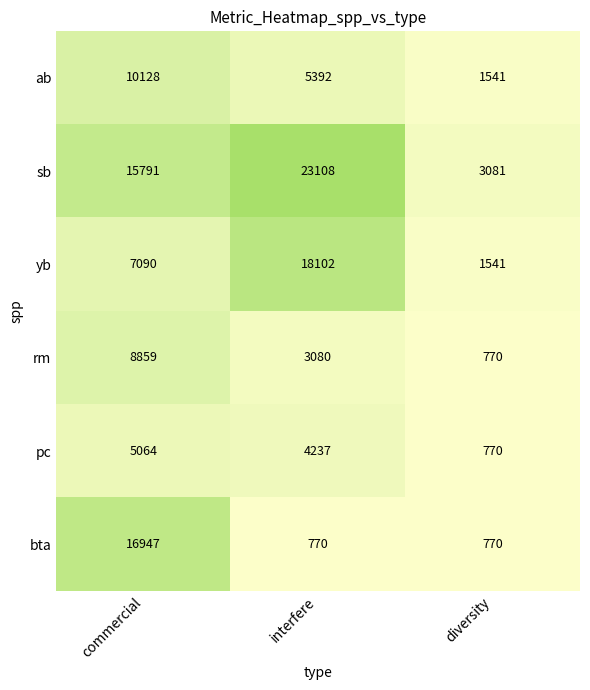

Is it true that rm equals 1342 at diversity?

False